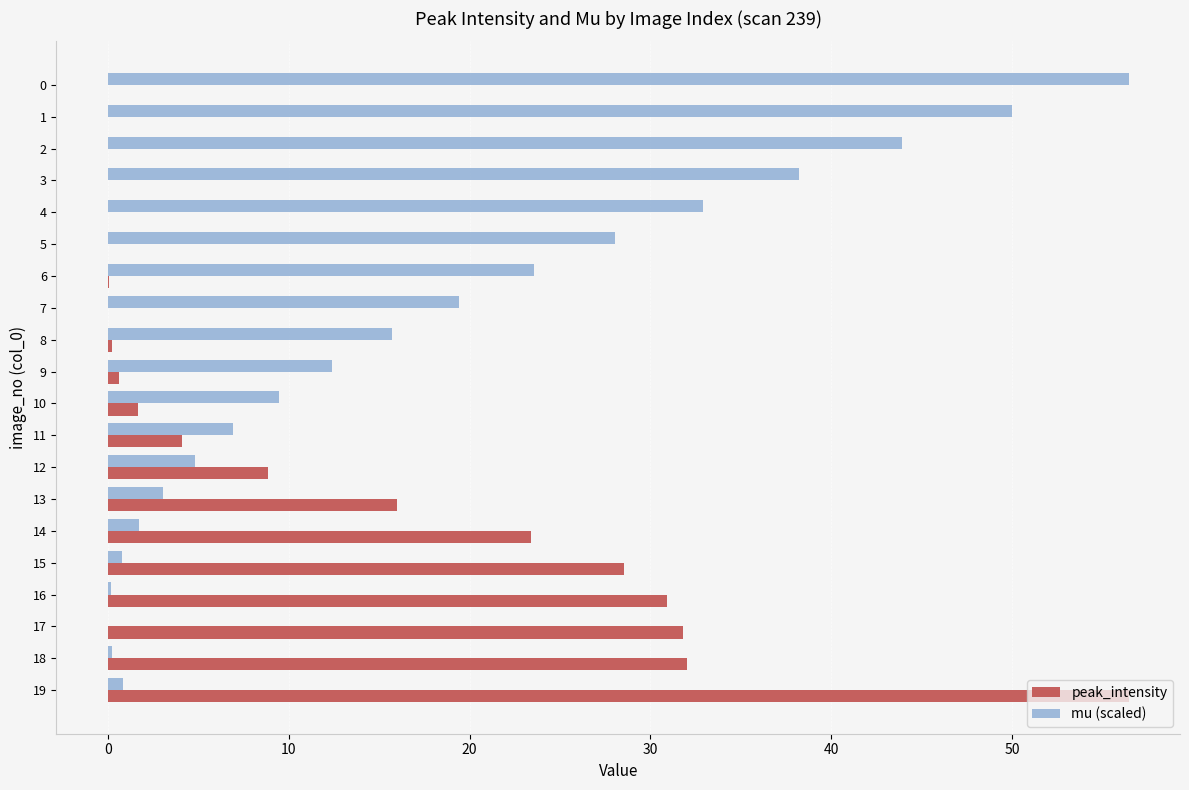

Which series has the largest total across all categories?

mu (scaled)